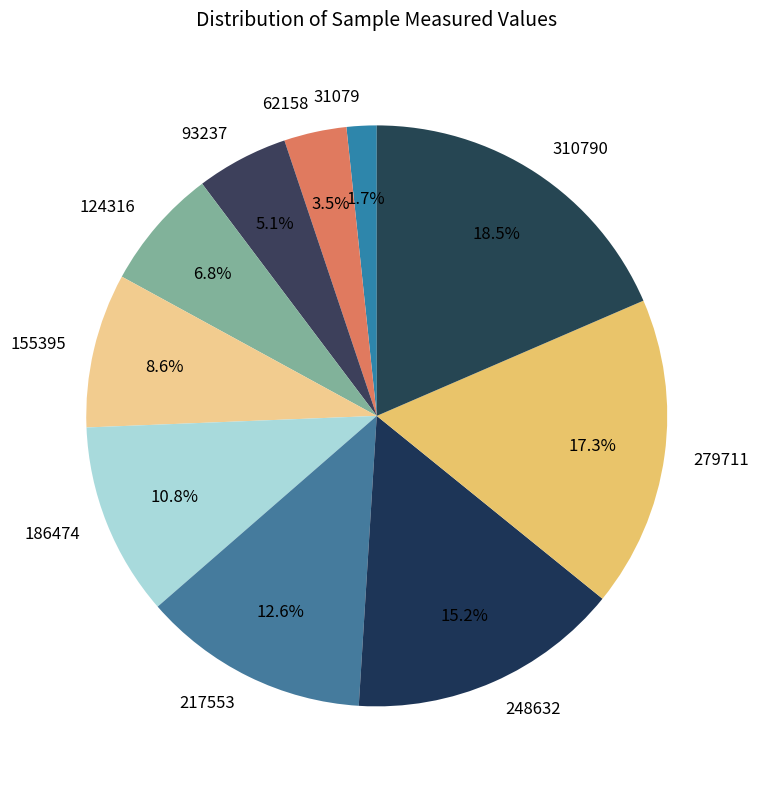

To the nearest percent, what is the average slice percentage?

10%